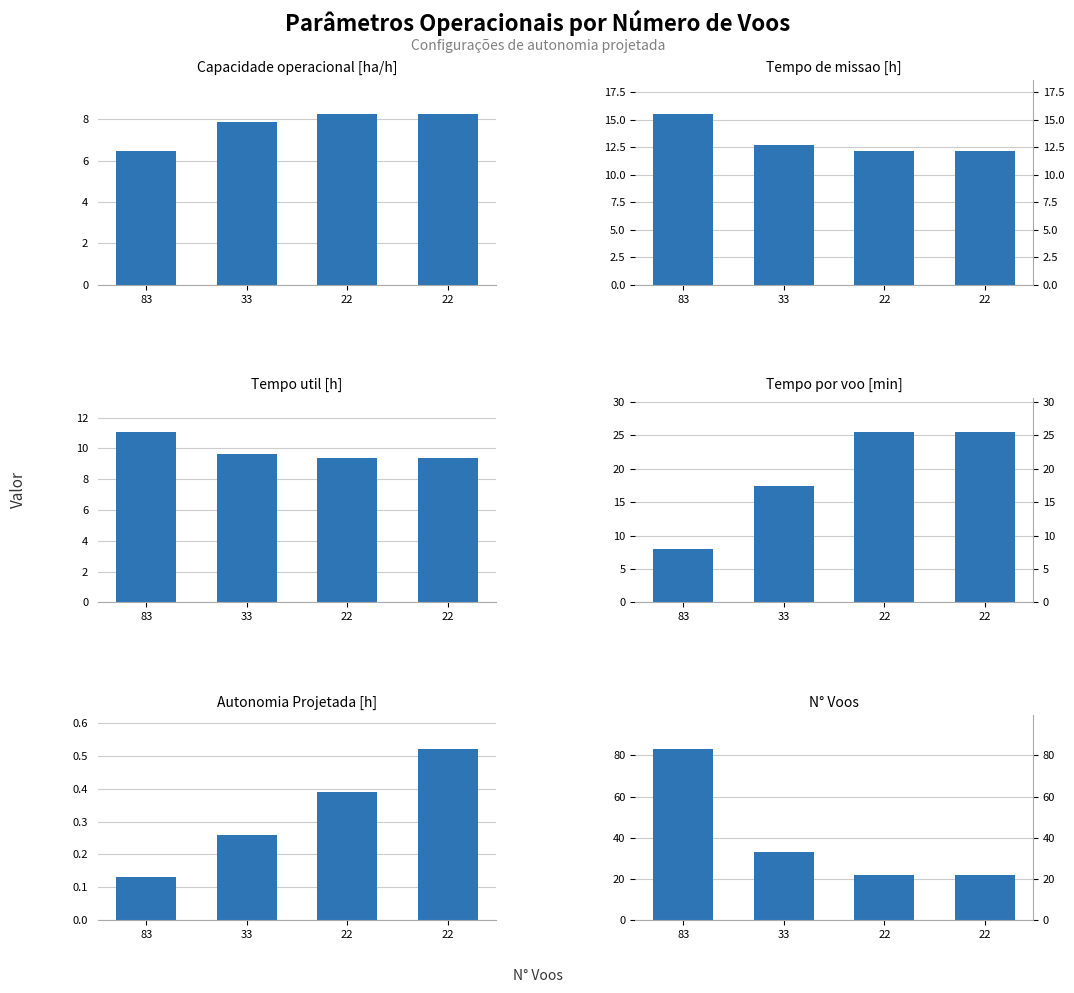

At which category is the sum across all series the highest?

83